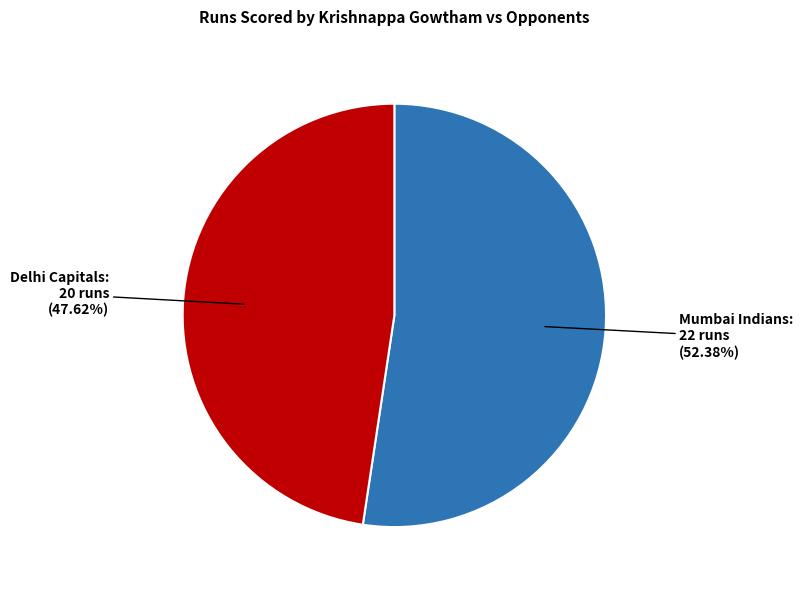

Is it true that Mumbai Indians is 59% of the pie?

False